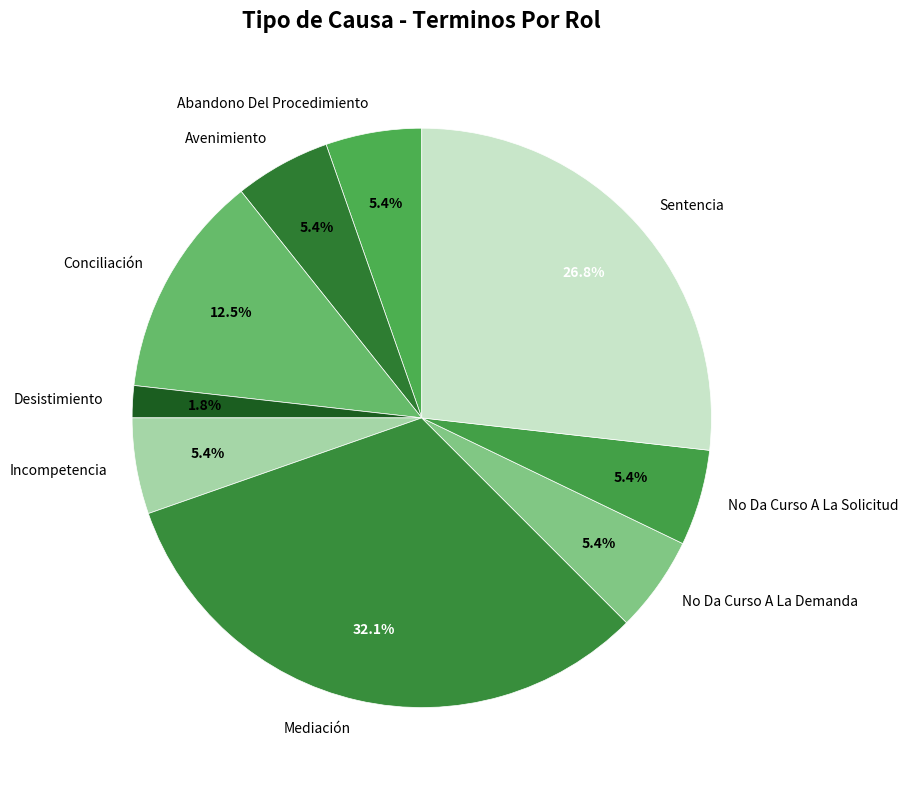

True or false: Mediación accounts for 32% of the total.

True